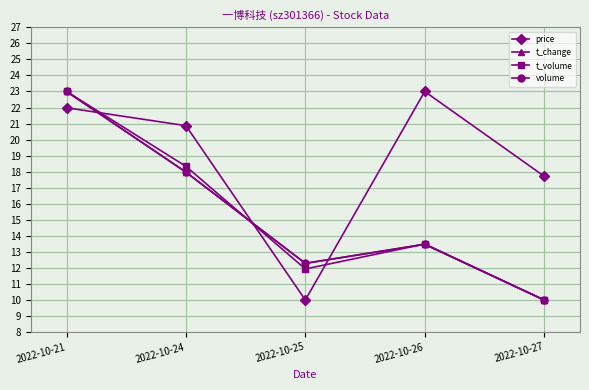

Is the value of t_volume at 2022-10-26 greater than the value of t_change at 2022-10-25?

Yes